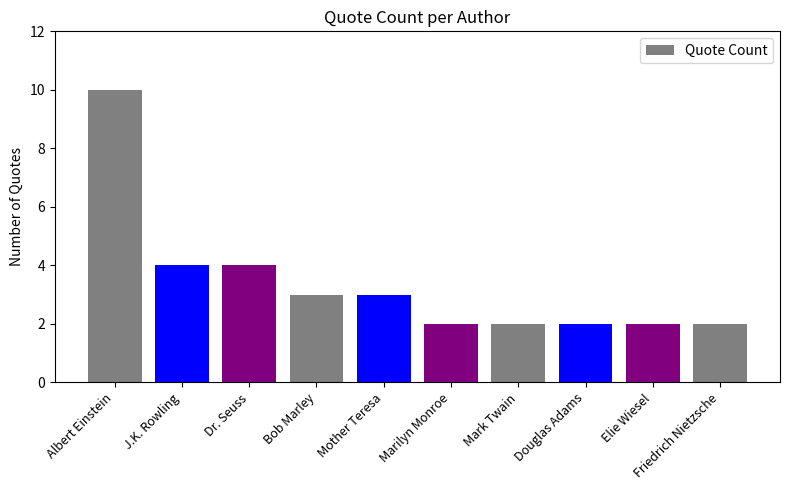

Reading left to right, extract all data points from this chart.

10	4	4	3	3	2	2	2	2	2